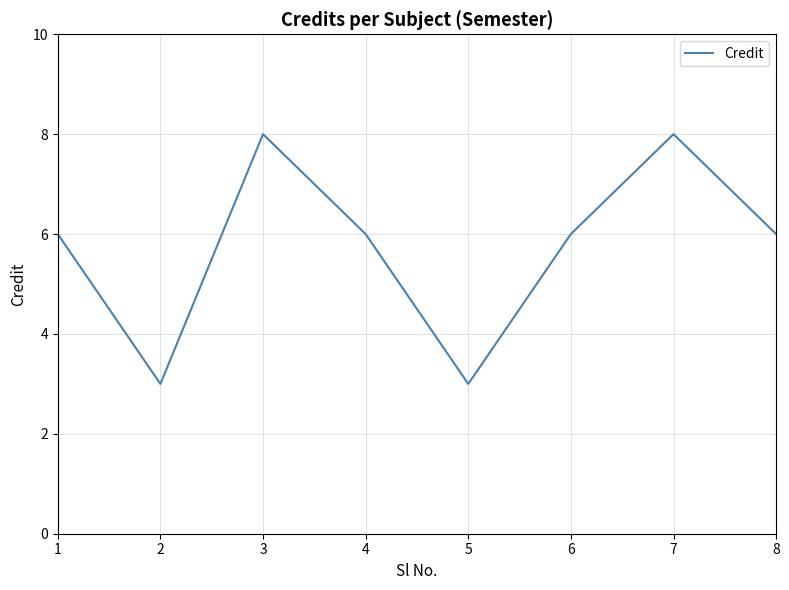

Which has a higher value, 4 or 7?

7